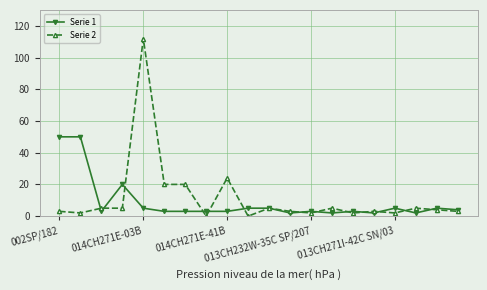

At how many categories does at least one series exceed 46?

3